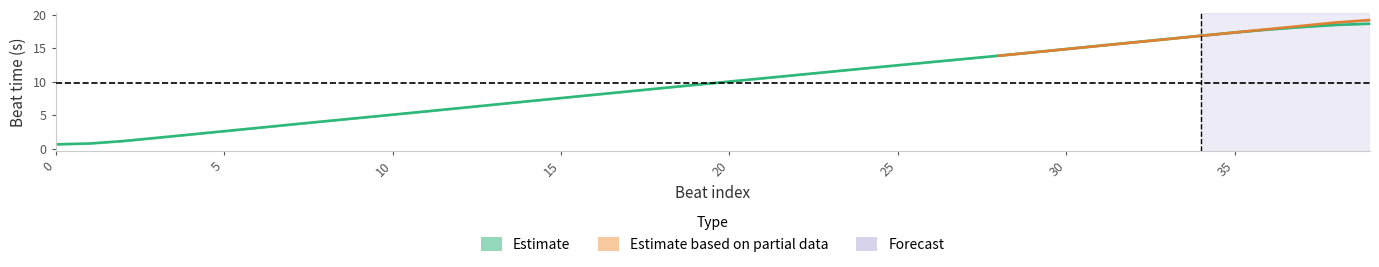

Is this an area chart (filled region under the line)?

No